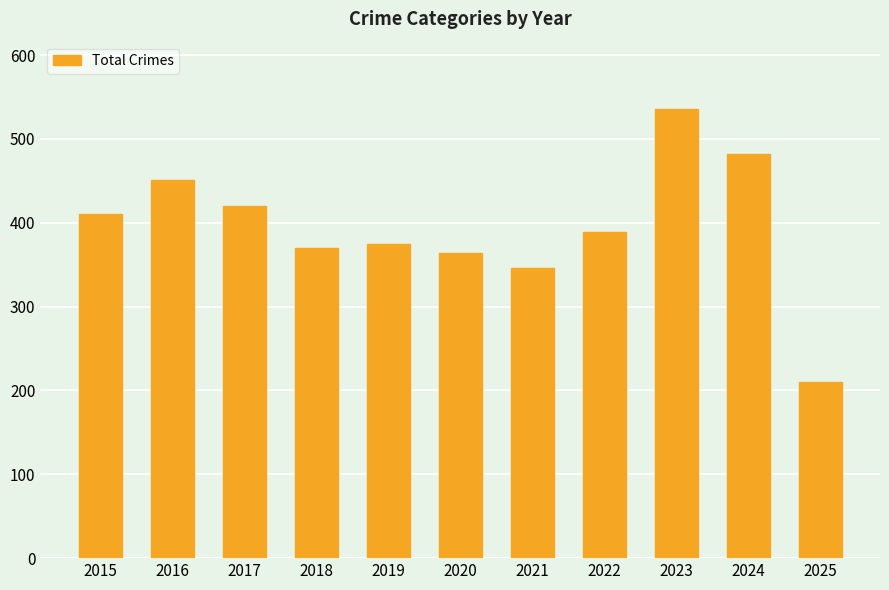

What is the difference between the second highest and second lowest values?

136